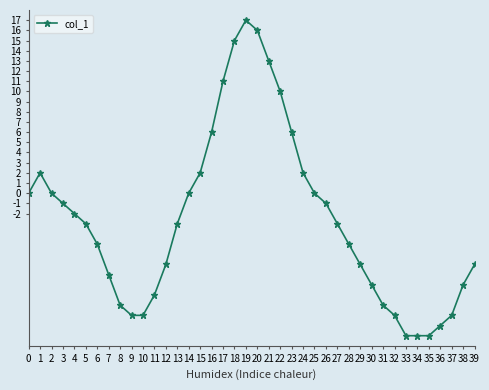

The value at 23 is 6. True or false?

True